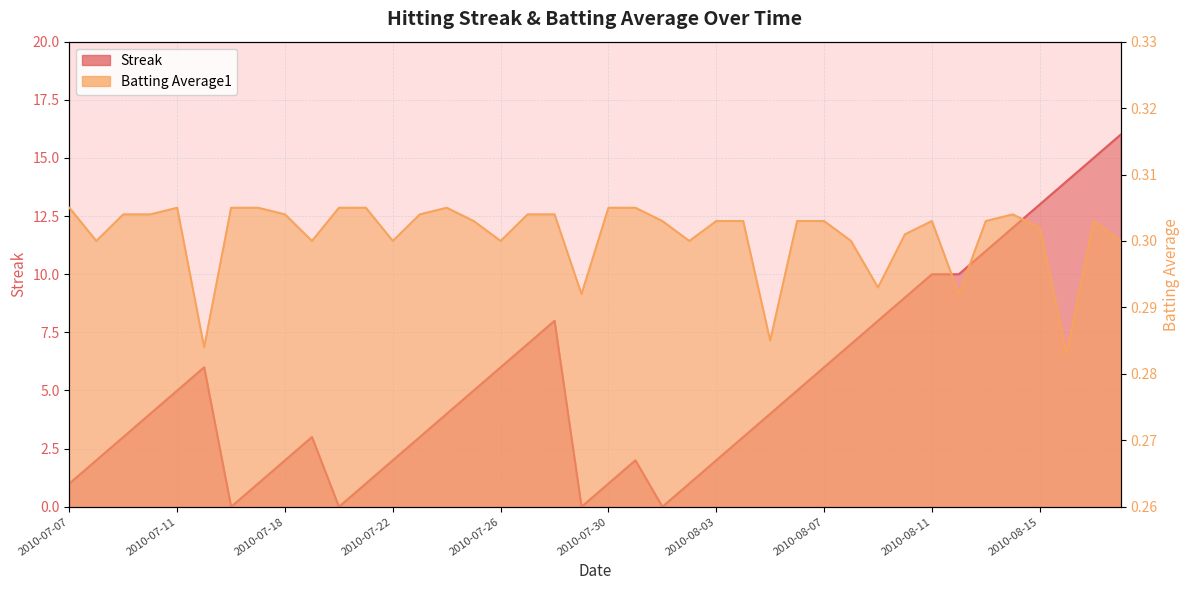

How many categories are shown in the chart?

40